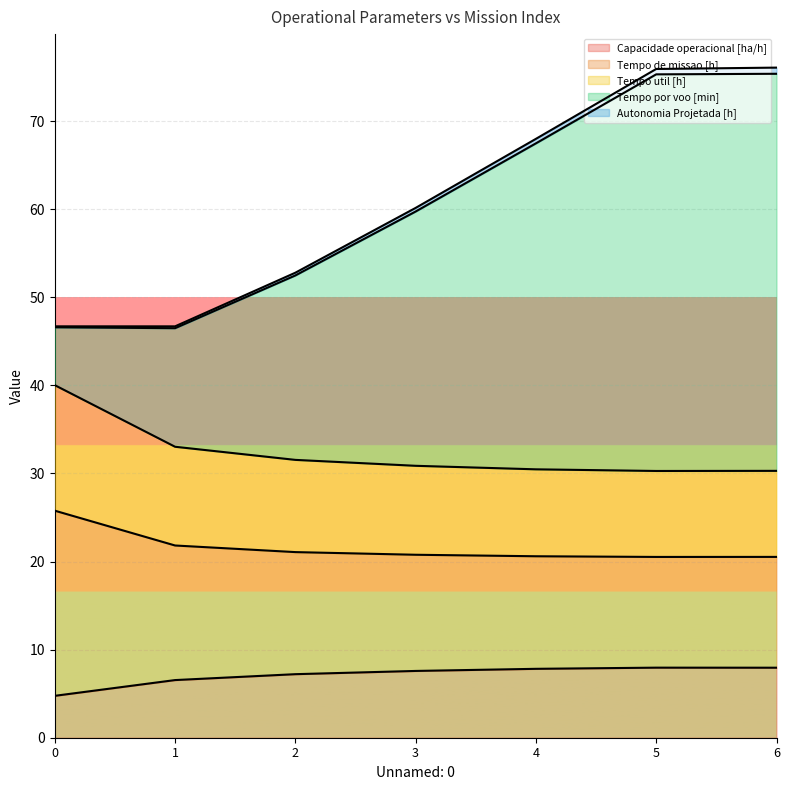

How many data points in Capacidade operacional [ha/h] are less than 7?

2